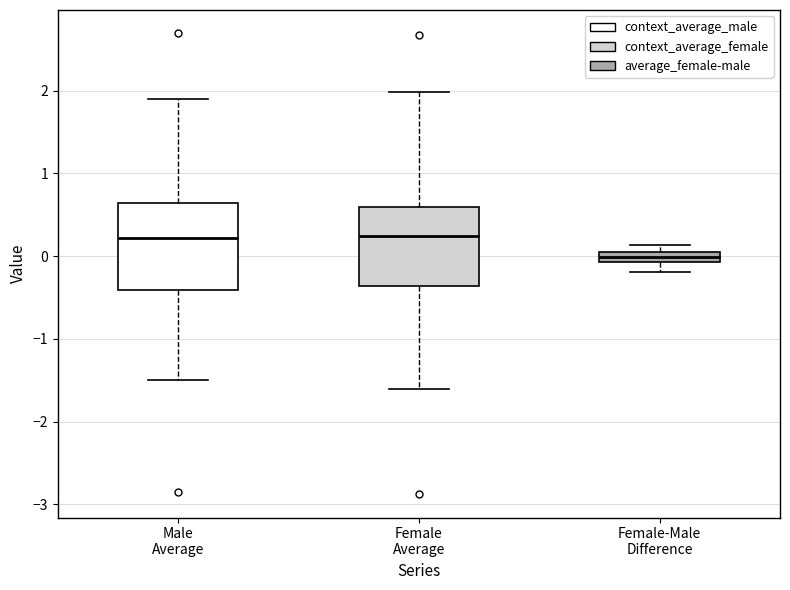

Which box's median line is the lowest?

Female-Male Difference